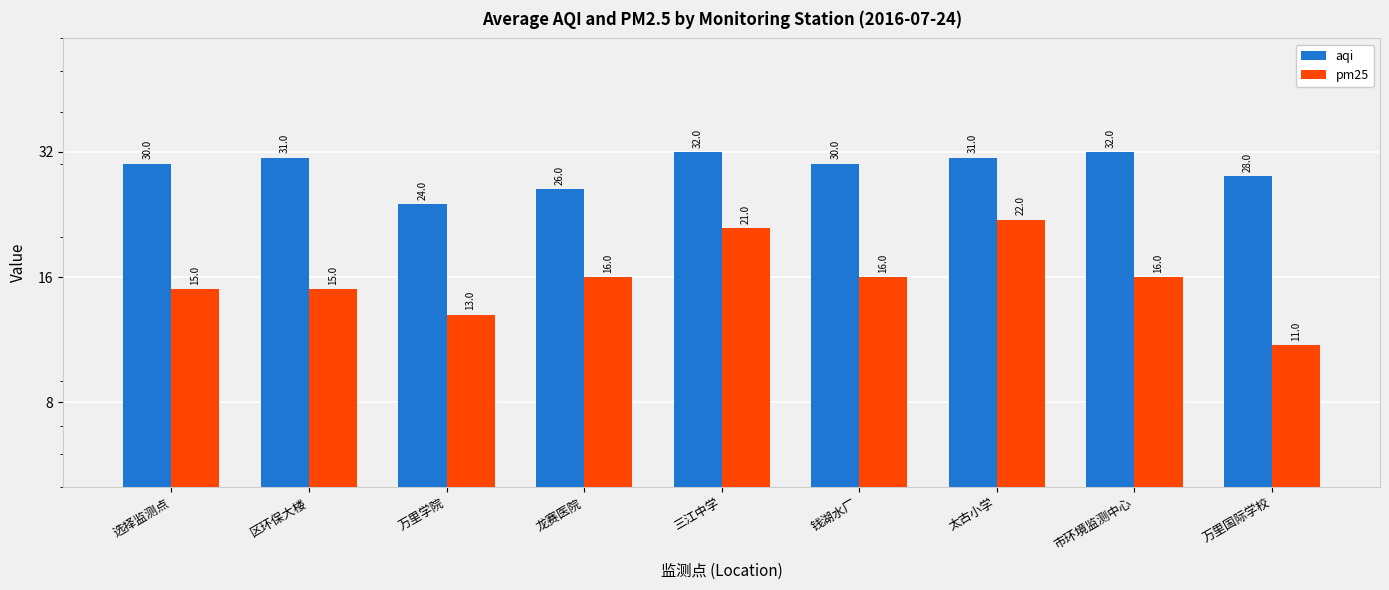

The value of aqi at 市环境监测中心 is 32. True or false?

True